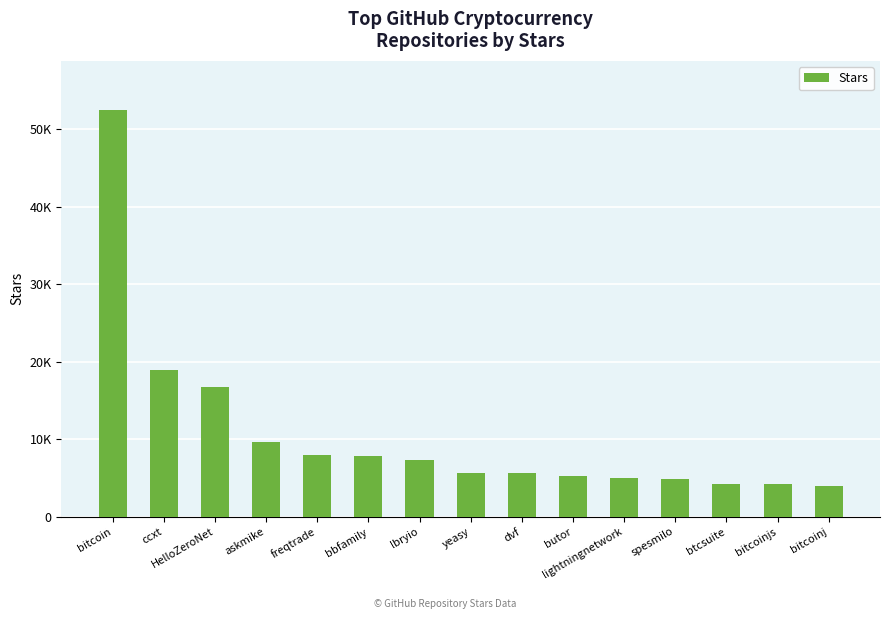

Which category has the highest value across all series?

bitcoin